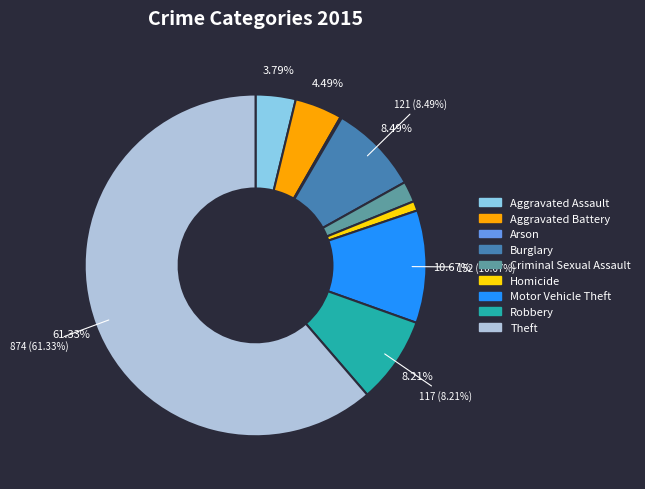

Combined, do Aggravated Battery and Robbery account for over 50%?

No